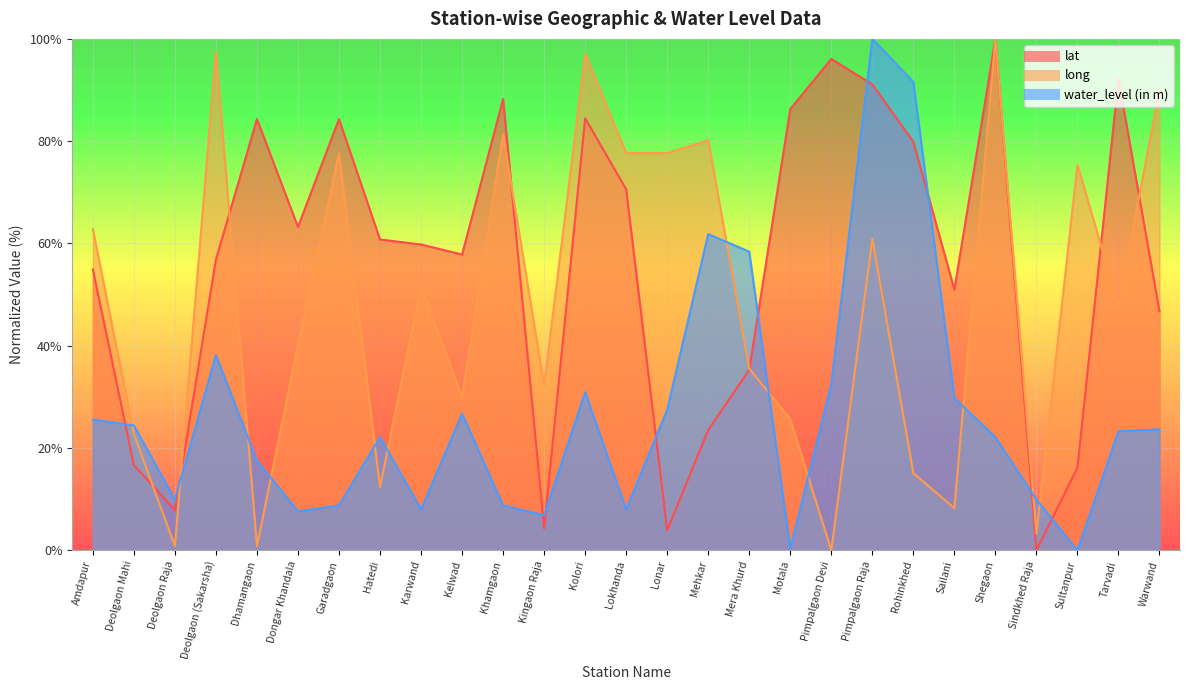

What is the difference between the maximum and minimum values in the water_level (in m) series?

100.0